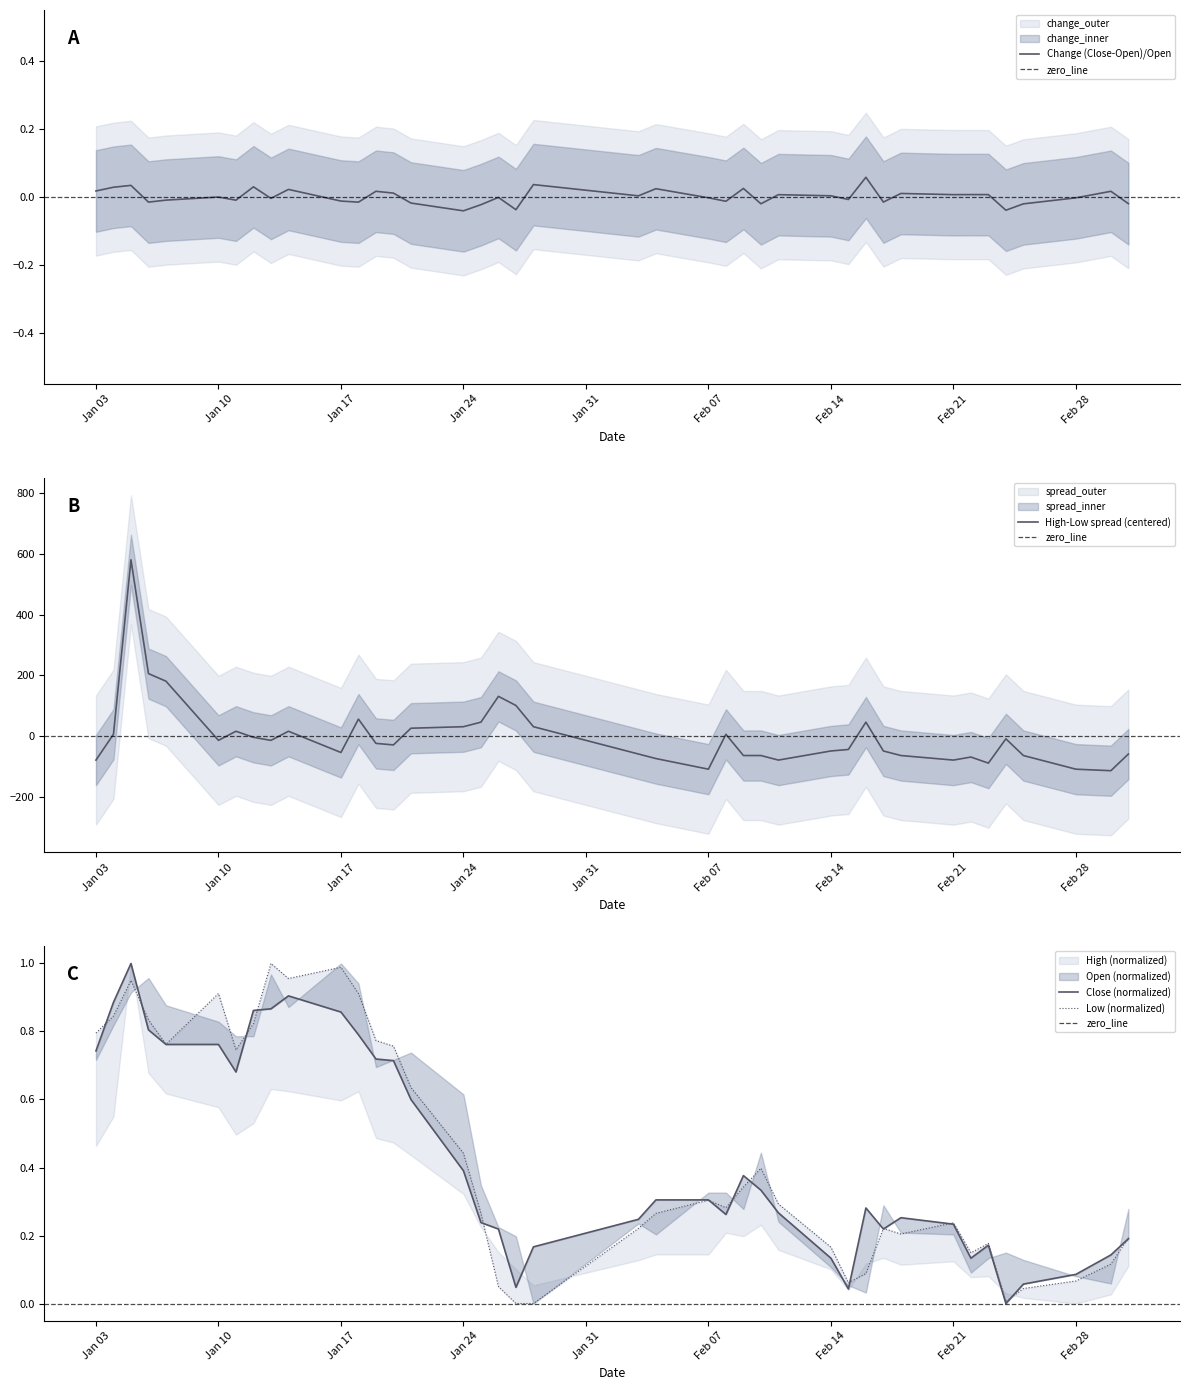

What is the difference between the maximum and minimum values in the Close series?

1.0